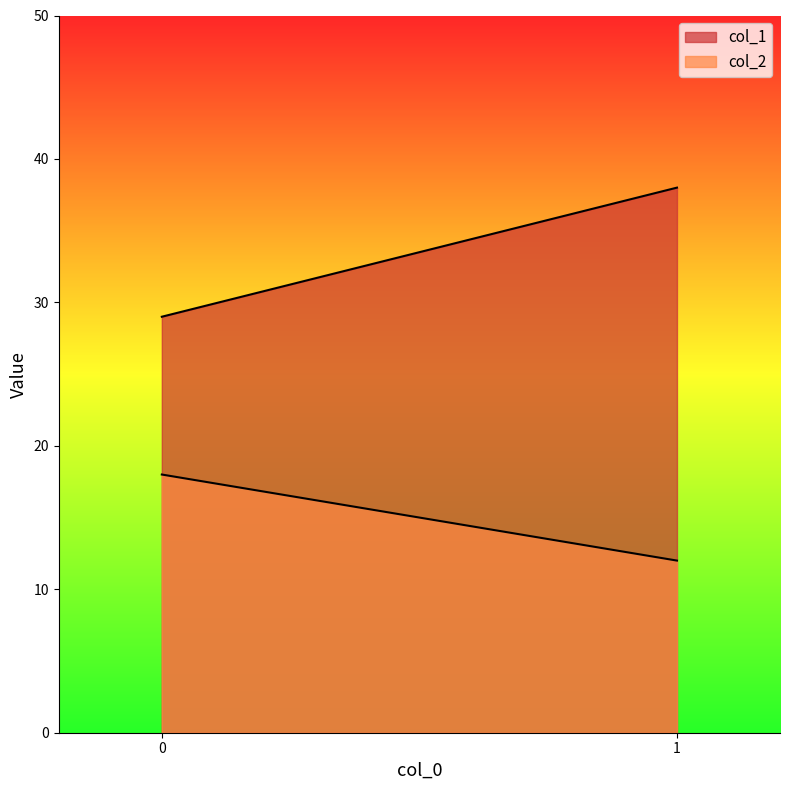

How many lines are shown in the chart?

2